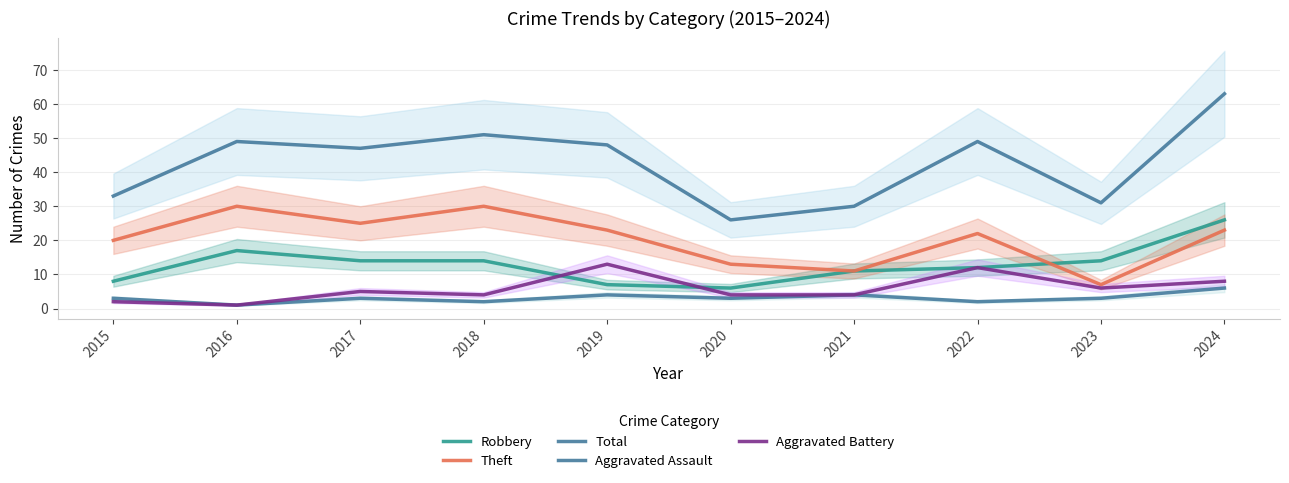

What is the difference between the second highest and second lowest values in the Total series?

21